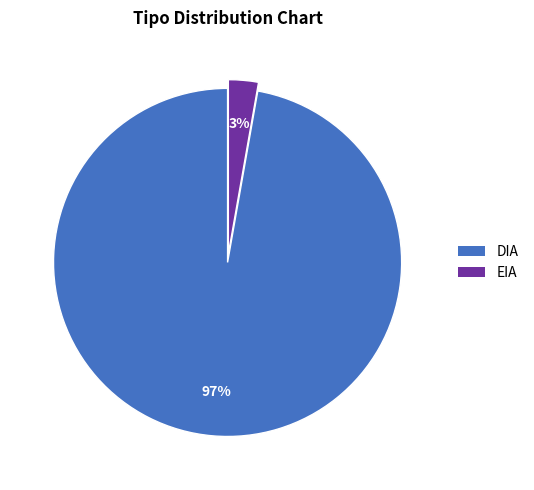

What is the majority slice?

DIA